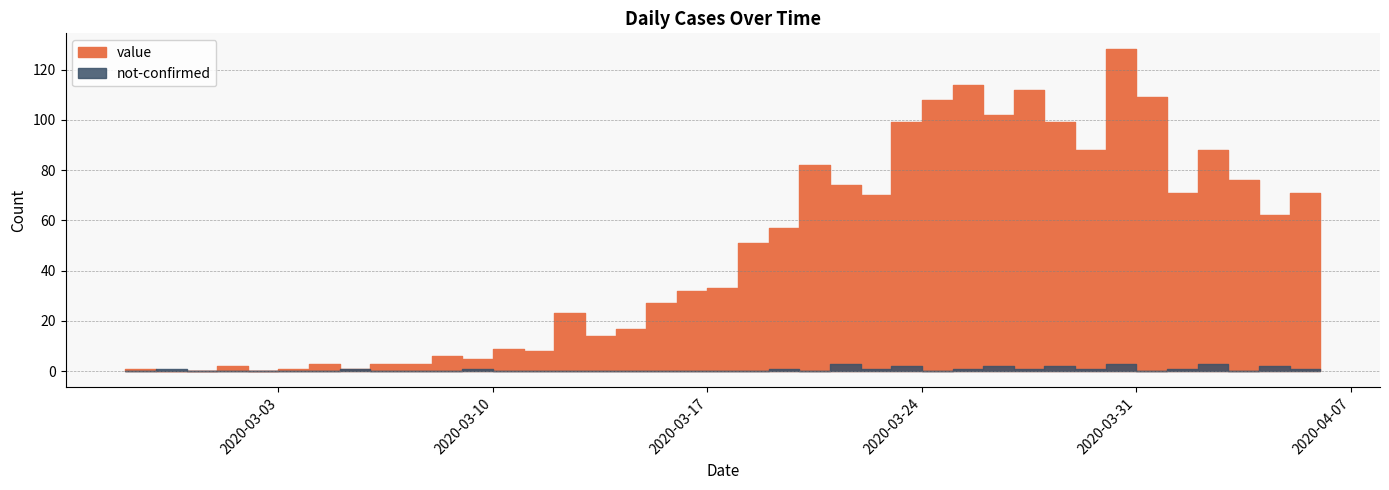

What is the greatest value displayed?

128